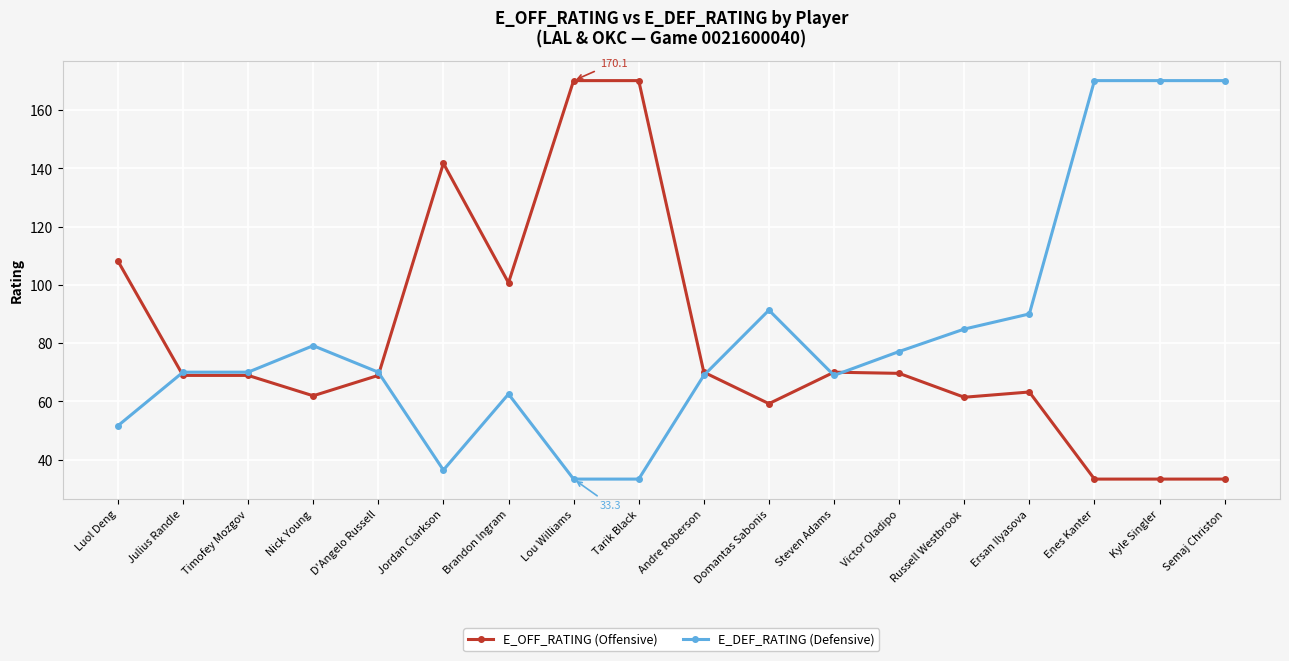

What is the highest value of the E_DEF_RATING (Defensive) series?

170.1